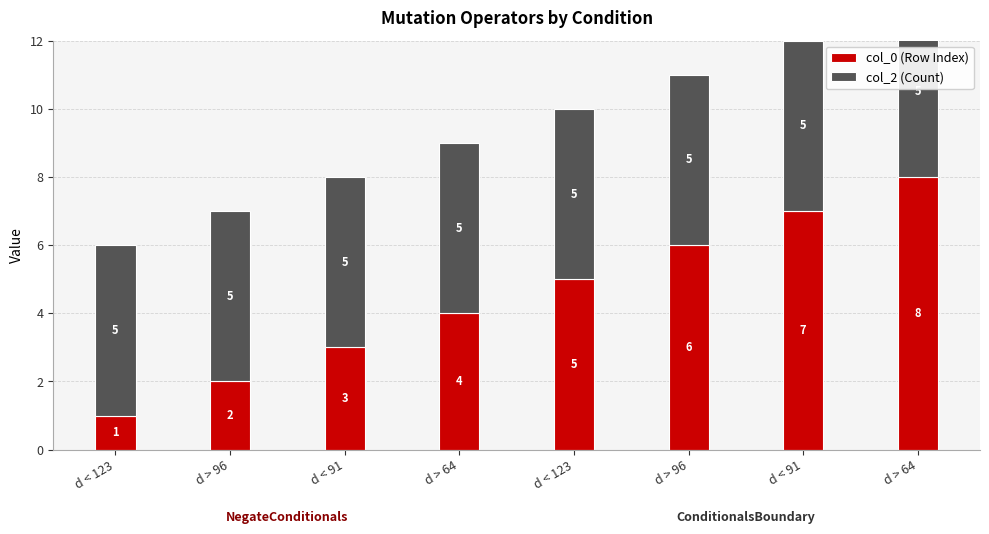

Rank the series by their average value, from lowest to highest.

col_0 (Row Index), col_2 (Count)